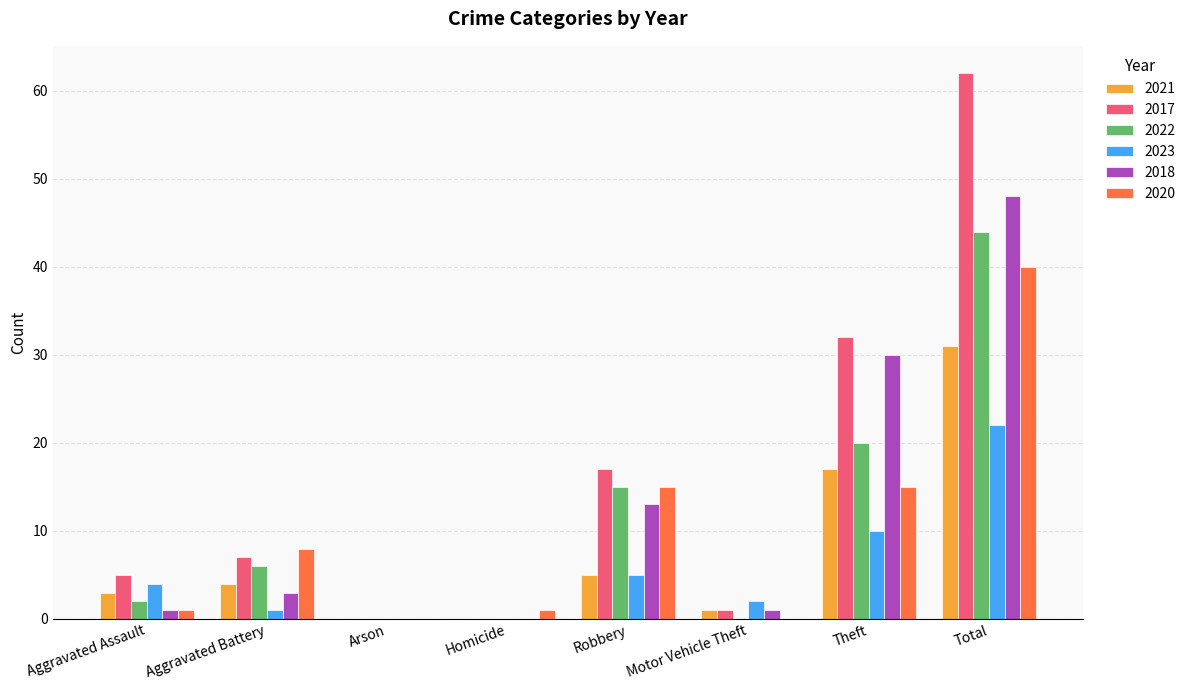

What is the total value across all series at Total?

247